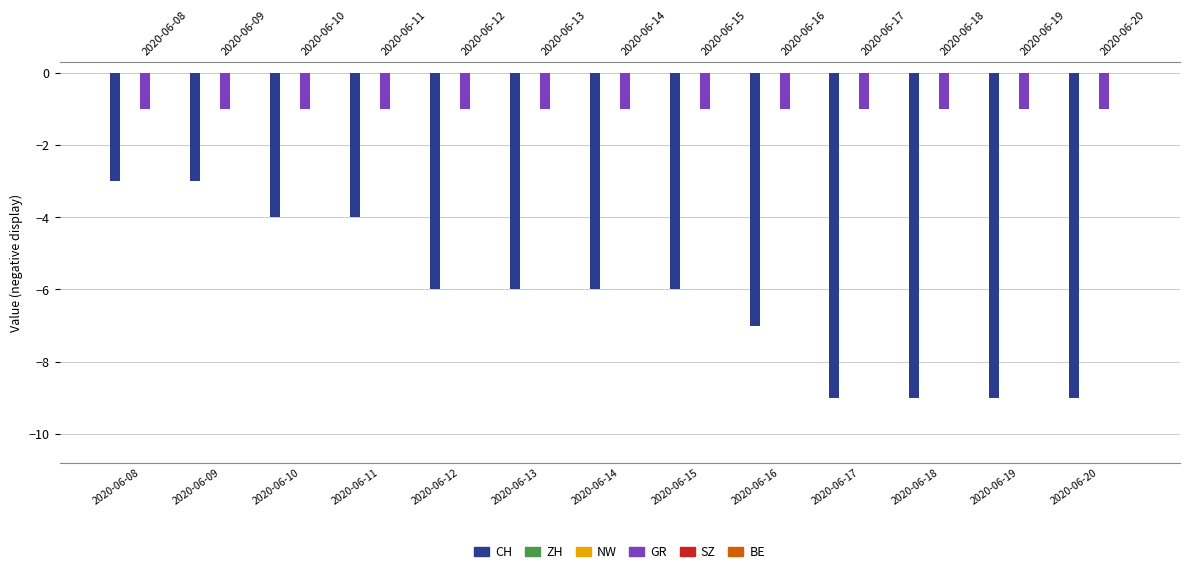

Reading left to right, transcribe all the data shown in this chart.

CH: -3	-3	-4	-4	-6	-6	-6	-6	-7	-9	-9	-9	-9
ZH: 0	0	0	0	0	0	0	0	0	0	0	0	0
NW: 0	0	0	0	0	0	0	0	0	0	0	0	0
GR: -1	-1	-1	-1	-1	-1	-1	-1	-1	-1	-1	-1	-1
SZ: 0	0	0	0	0	0	0	0	0	0	0	0	0
BE: 0	0	0	0	0	0	0	0	0	0	0	0	0